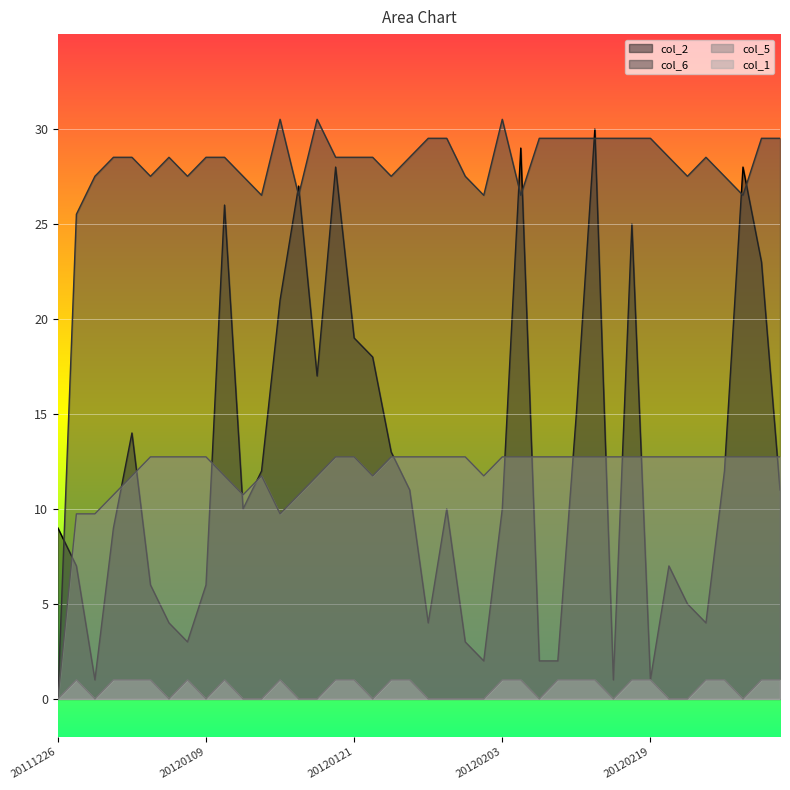

Rank the series by their maximum value, from highest to lowest.

col_6, col_2, col_5, col_1